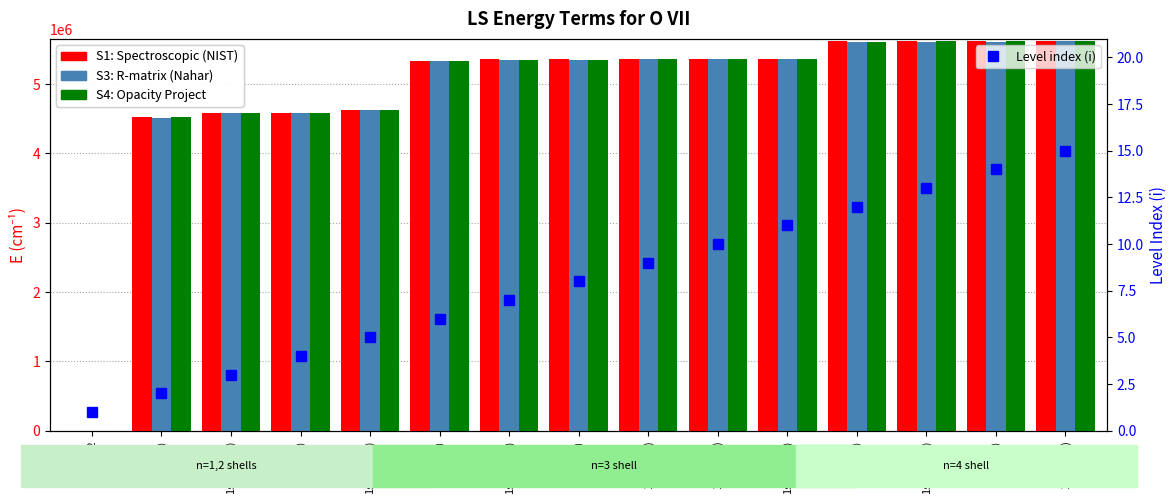

Does the chart contain any negative values?

No